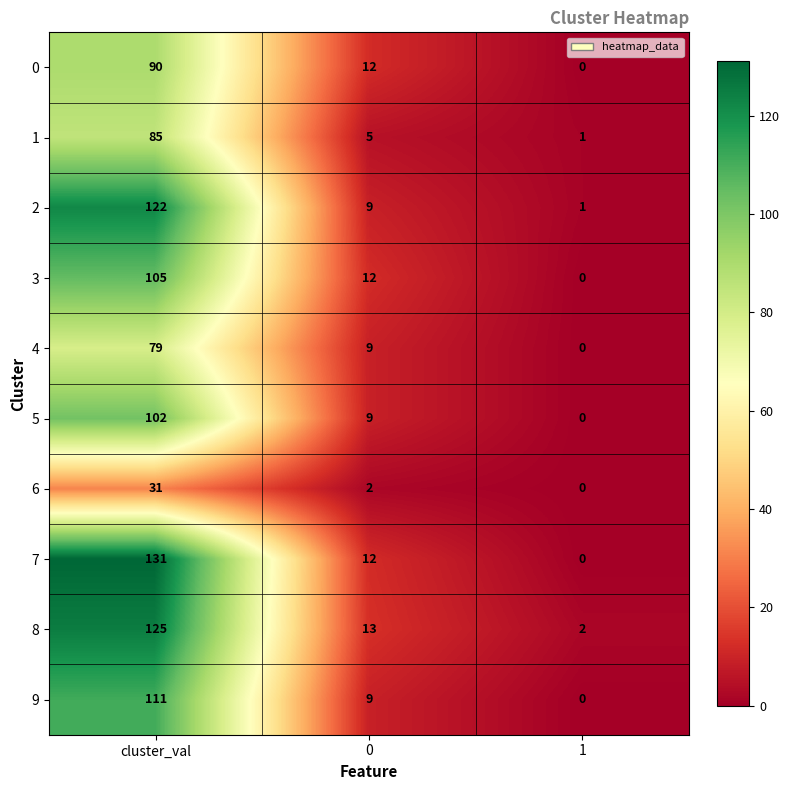

Which series has the largest range (max minus min)?

7